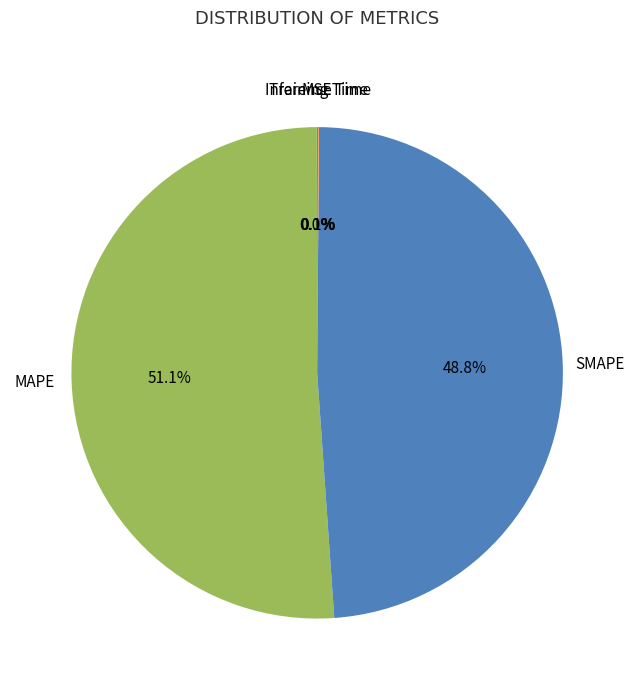

Does any single category account for the majority?

Yes